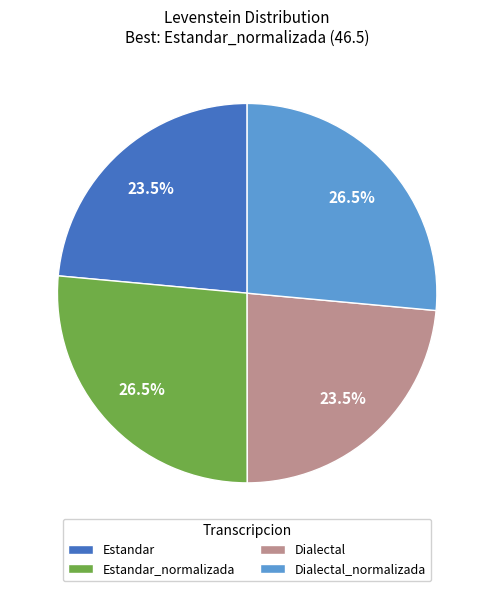

Is there a majority slice in this chart?

No